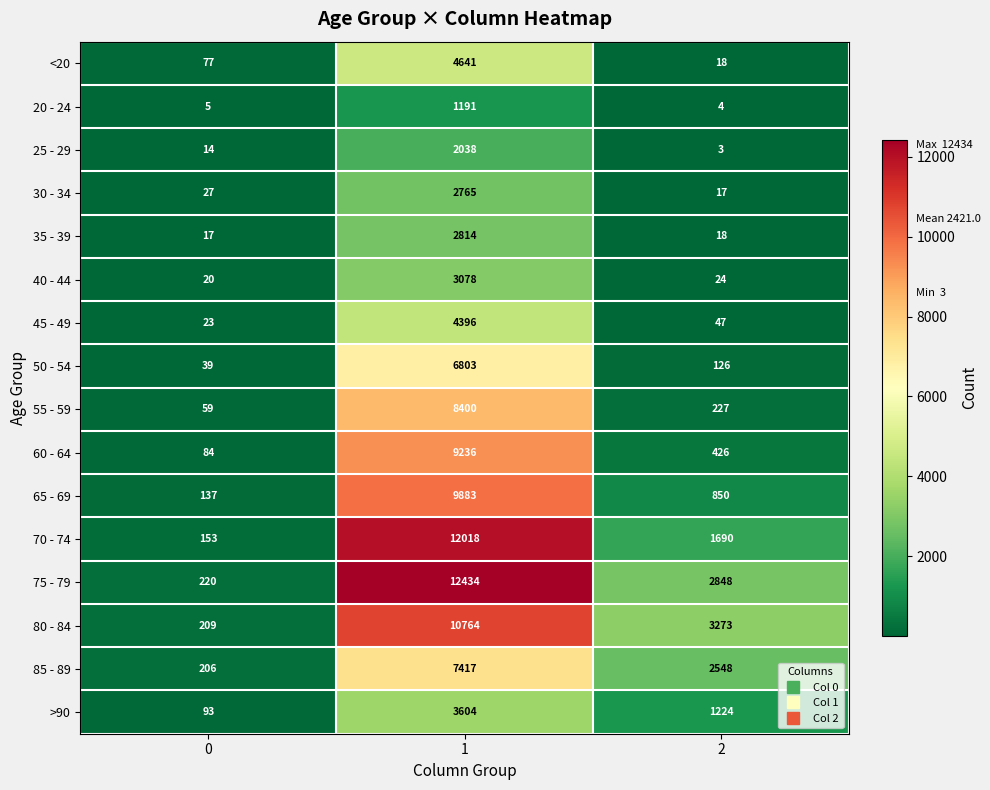

What is the difference between the maximum and minimum values in the 70 - 74 series?

11865